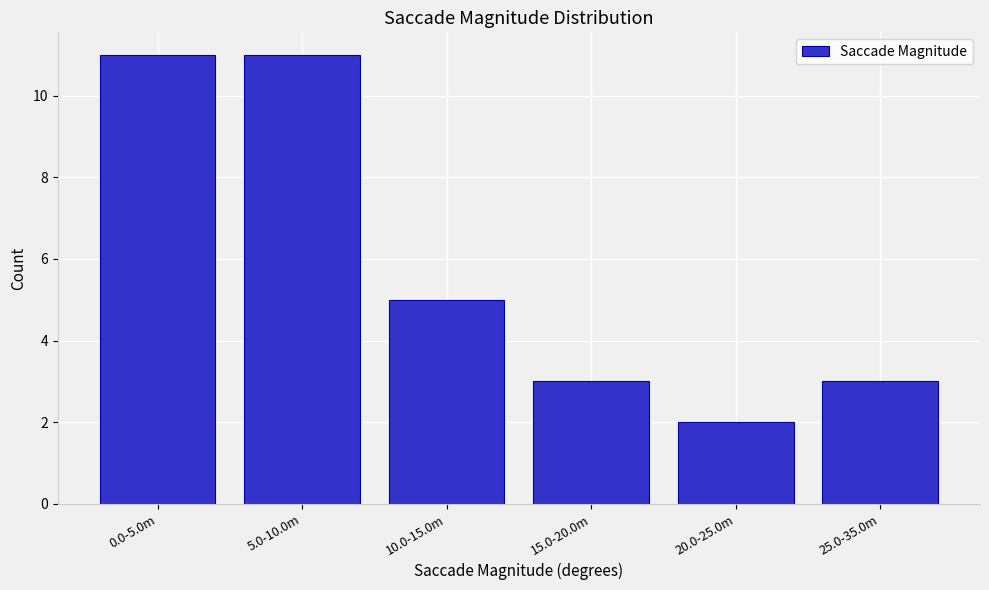

Reading left to right, transcribe all the data shown in this chart.

11	11	5	3	2	3